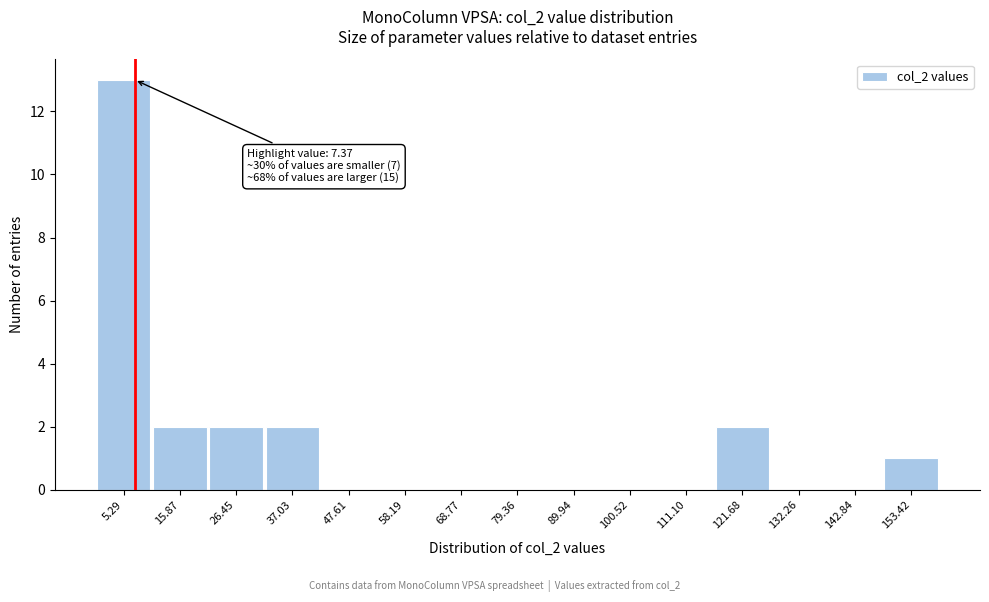

Which range on the x-axis has the tallest bar?

0 to 10